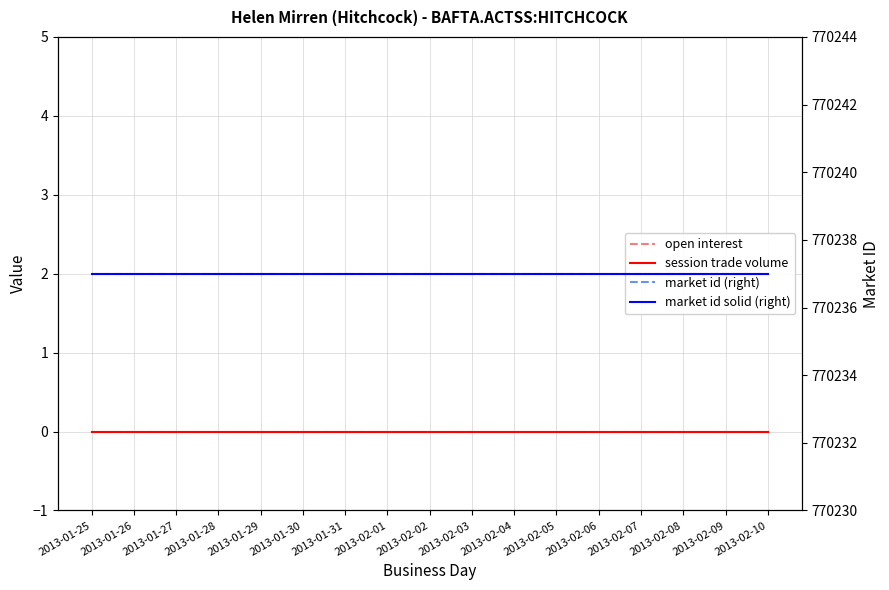

Reading left to right, extract all data points from this chart.

open interest: 2013-01-25=0	2013-01-26=0	2013-01-27=0	2013-01-28=0	2013-01-29=0	2013-01-30=0	2013-01-31=0	2013-02-01=0	2013-02-02=0	2013-02-03=0	2013-02-04=0	2013-02-05=0	2013-02-06=0	2013-02-07=0	2013-02-08=0	2013-02-09=0	2013-02-10=0
session trade volume: 2013-01-25=0	2013-01-26=0	2013-01-27=0	2013-01-28=0	2013-01-29=0	2013-01-30=0	2013-01-31=0	2013-02-01=0	2013-02-02=0	2013-02-03=0	2013-02-04=0	2013-02-05=0	2013-02-06=0	2013-02-07=0	2013-02-08=0	2013-02-09=0	2013-02-10=0
market id (right): 2013-01-25=770237	2013-01-26=770237	2013-01-27=770237	2013-01-28=770237	2013-01-29=770237	2013-01-30=770237	2013-01-31=770237	2013-02-01=770237	2013-02-02=770237	2013-02-03=770237	2013-02-04=770237	2013-02-05=770237	2013-02-06=770237	2013-02-07=770237	2013-02-08=770237	2013-02-09=770237	2013-02-10=770237
market id solid (right): 2013-01-25=770237	2013-01-26=770237	2013-01-27=770237	2013-01-28=770237	2013-01-29=770237	2013-01-30=770237	2013-01-31=770237	2013-02-01=770237	2013-02-02=770237	2013-02-03=770237	2013-02-04=770237	2013-02-05=770237	2013-02-06=770237	2013-02-07=770237	2013-02-08=770237	2013-02-09=770237	2013-02-10=770237